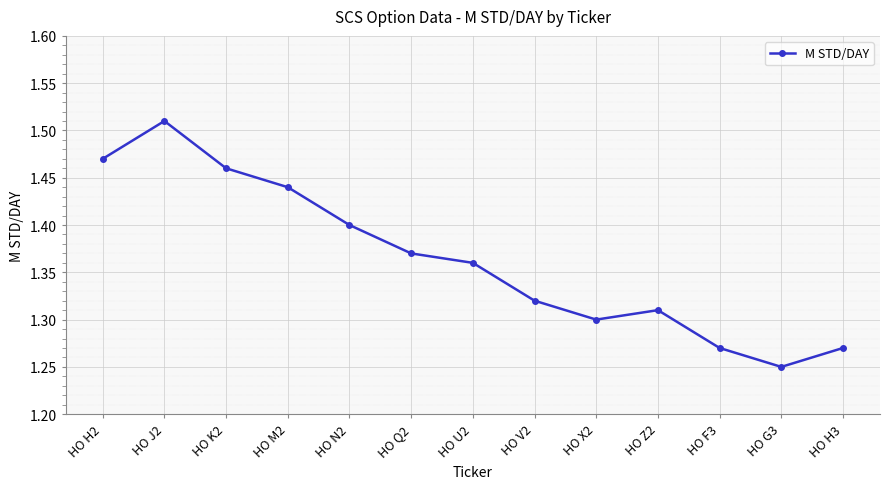

Does the chart display data point markers on the line(s)?

Yes